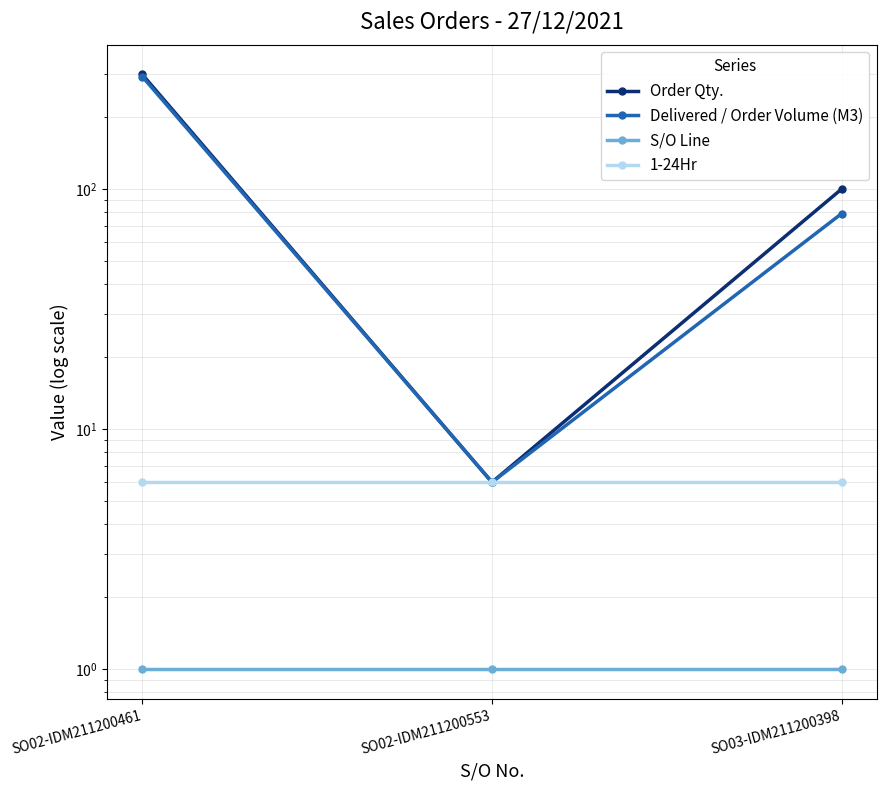

Reading right to left, extract all data points from this chart.

Order Qty.: 100	6	300
Delivered / Order Volume (M3): 79	6	294
S/O Line: 1	1	1
1-24Hr: 6	6	6